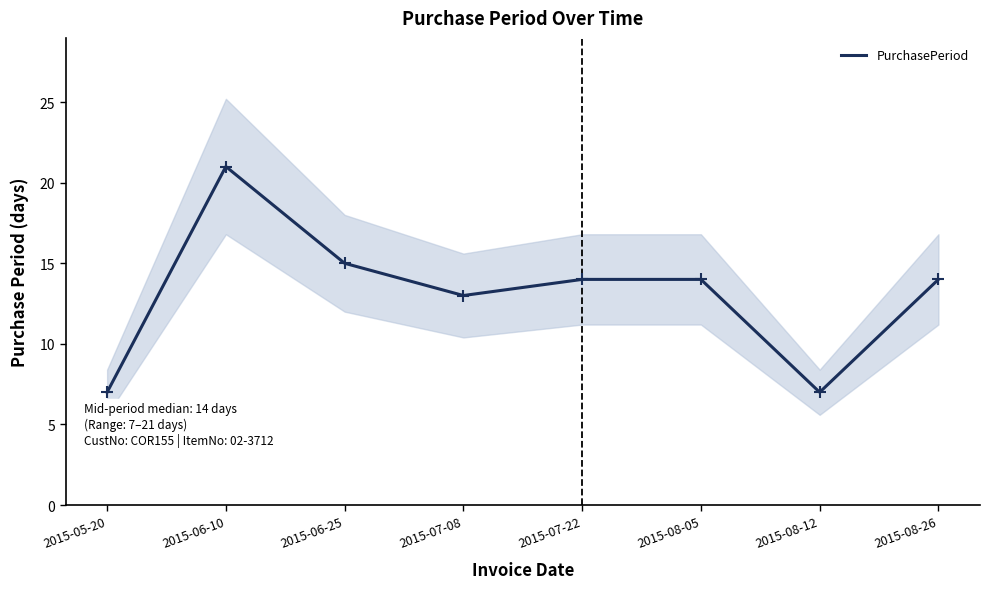

How many points are higher than both their immediate neighbors (excluding endpoints)?

1